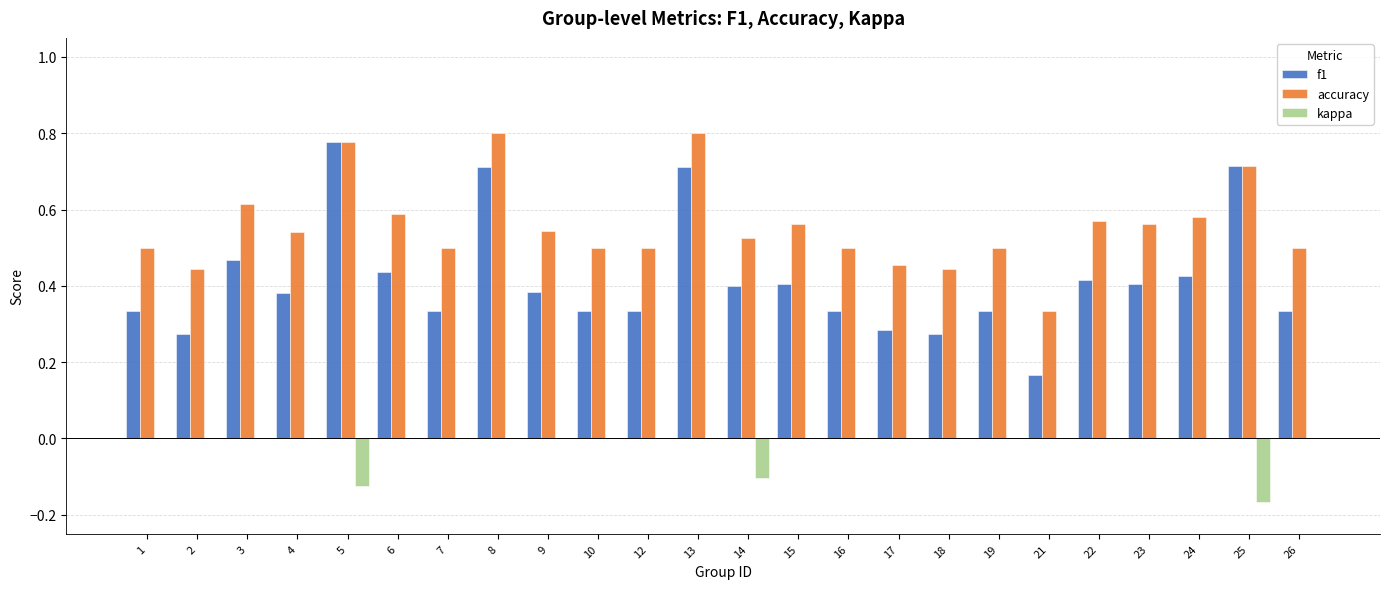

Which series has the largest total across all categories?

accuracy